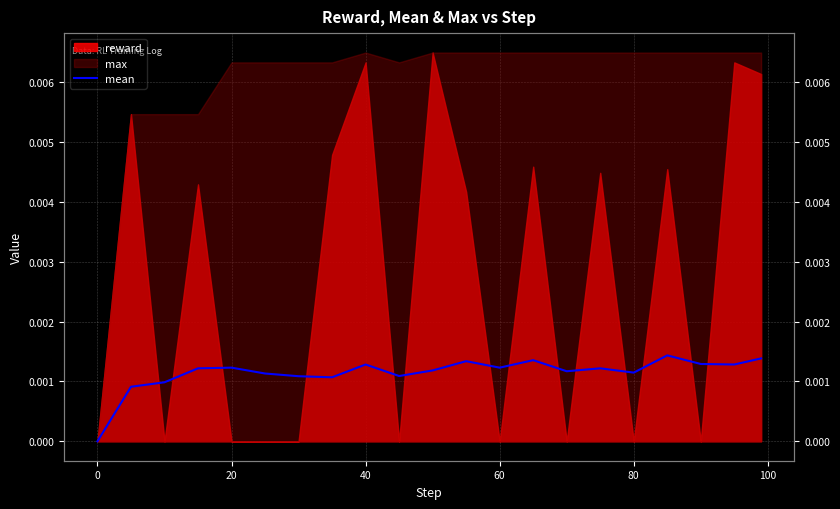

Is it true that the value at 8 is 0.0?

False